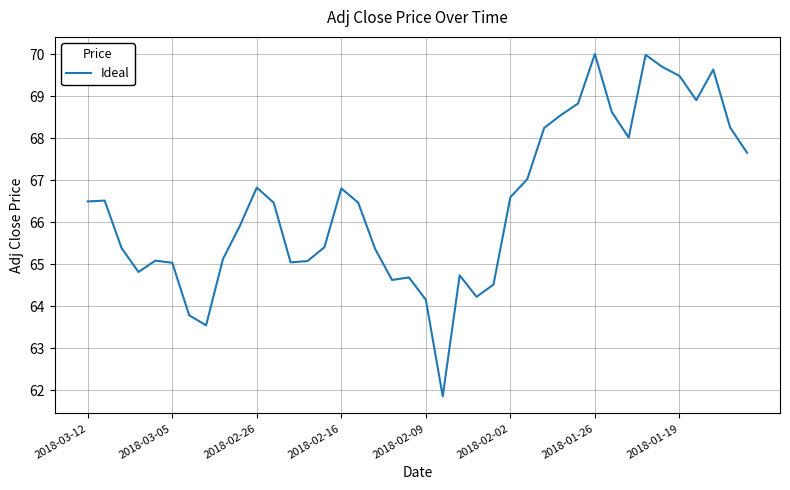

What is the greatest value displayed?

70.0